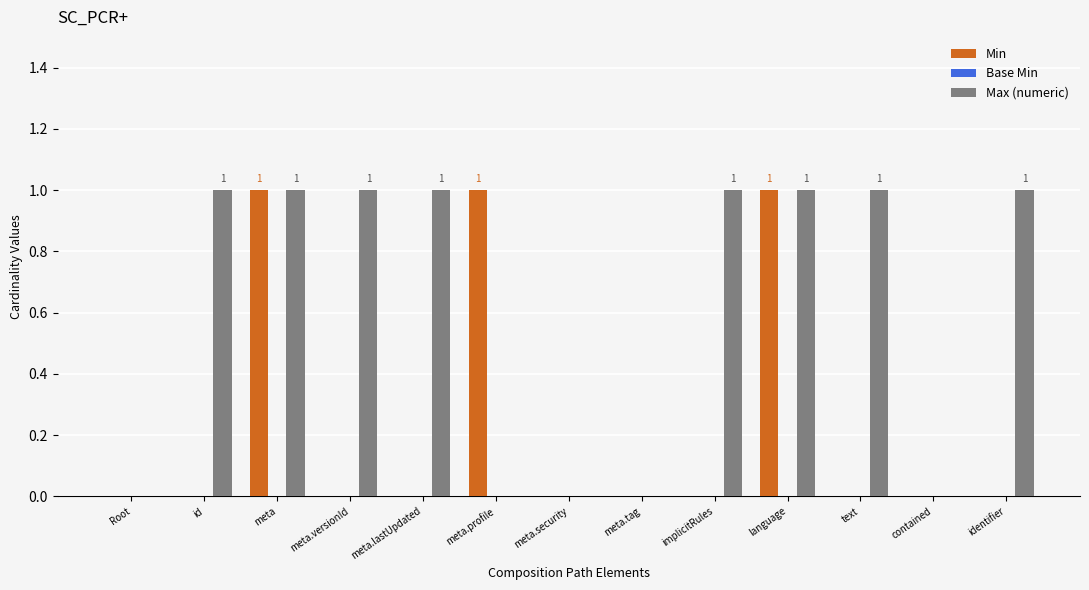

Are the bars grouped side by side (vs. stacked)?

Yes